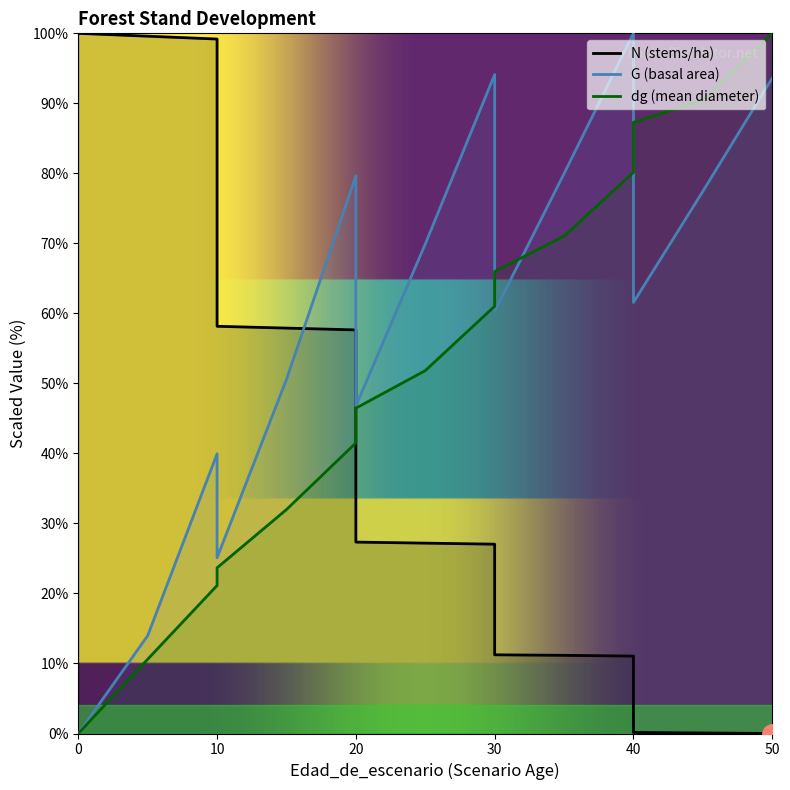

How many values in the G series exceed 60?

9